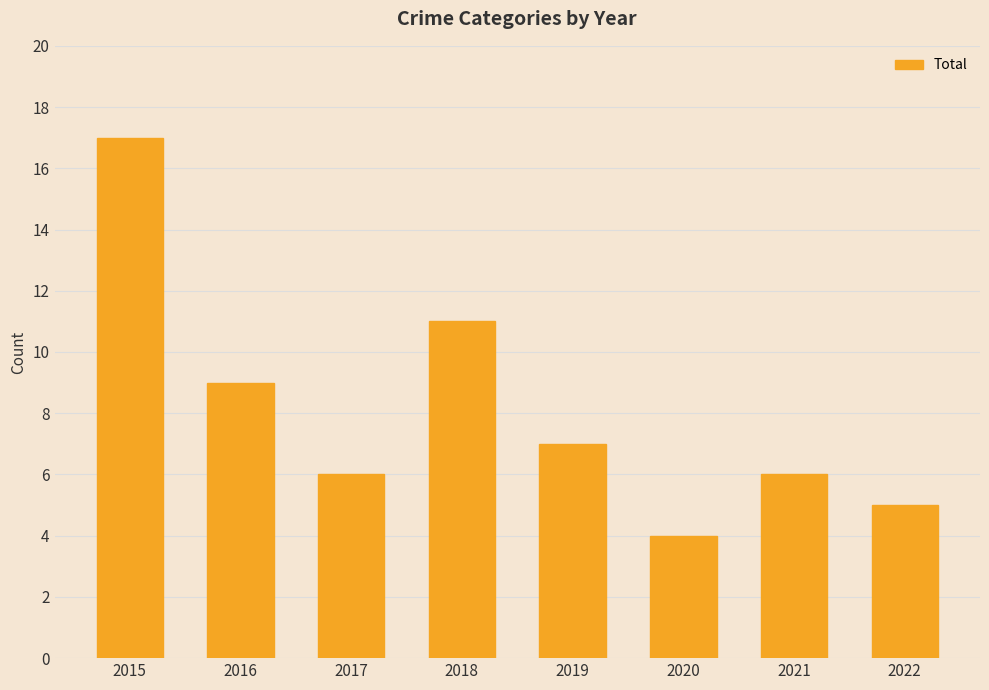

Is it true that the value at 2016 is 9?

True